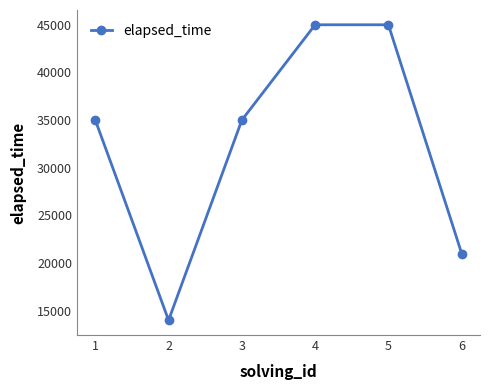

The value at 5 is 12050. True or false?

False